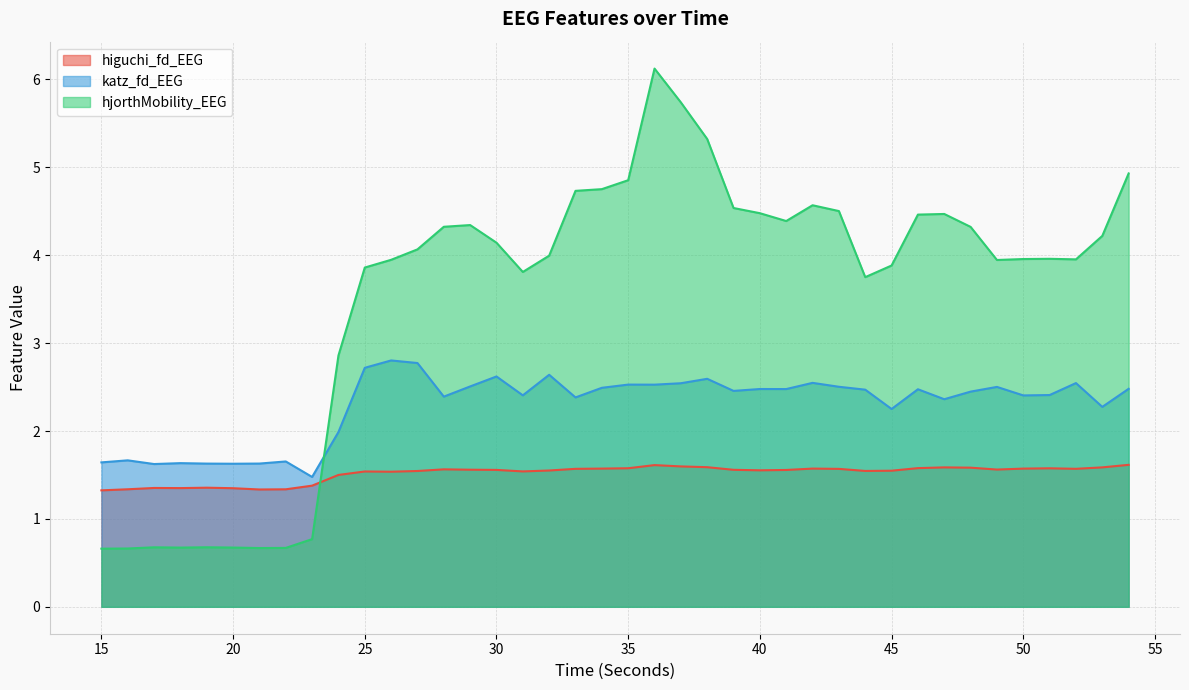

How many times do hjorthMobility_EEG and katz_fd_EEG cross each other?

1